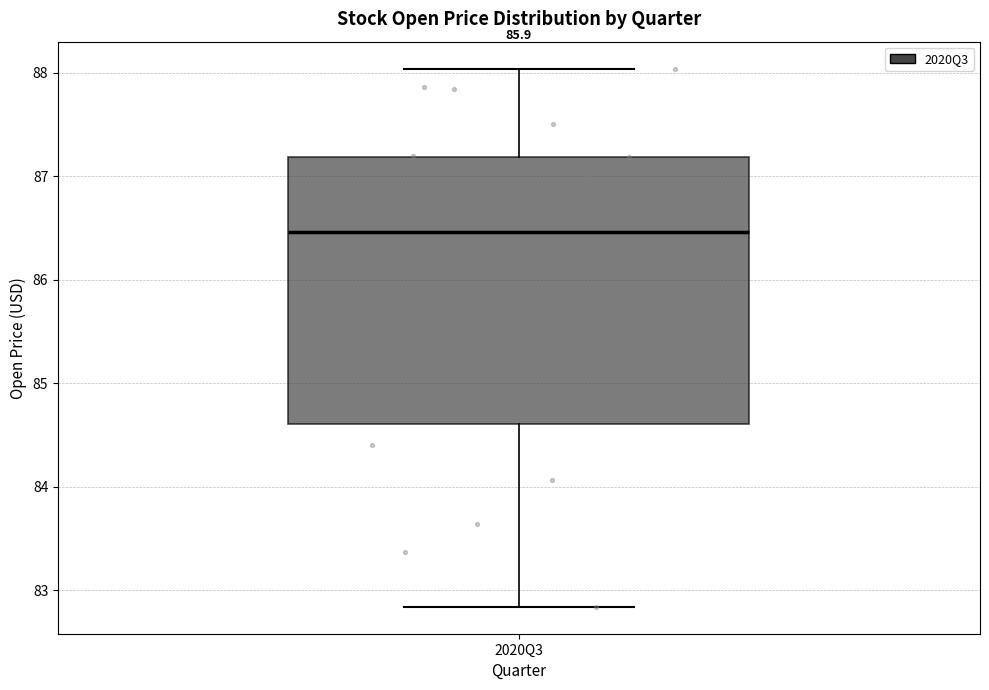

Transcribe this box plot: give where the median line is, the range the box spans, and where the two whiskers end, as read against the y-axis. The values are not printed on the chart, so give them approximately, as read against the axis.

median 86.5, box 84.6 to 87.2, whiskers 82.8 to 88.0